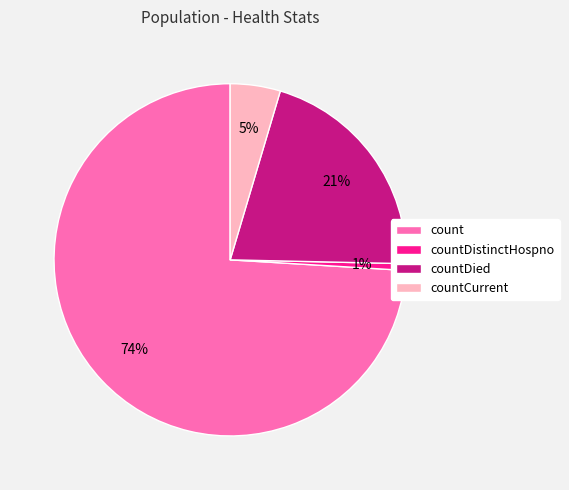

What percentage is the countDied slice, to the nearest percent?

21%